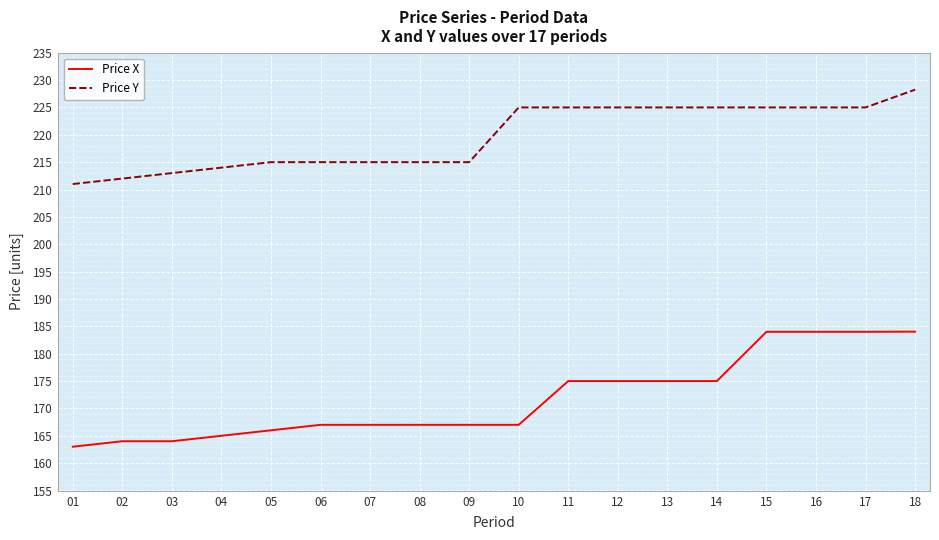

Which series has the largest total across all categories?

Price Y